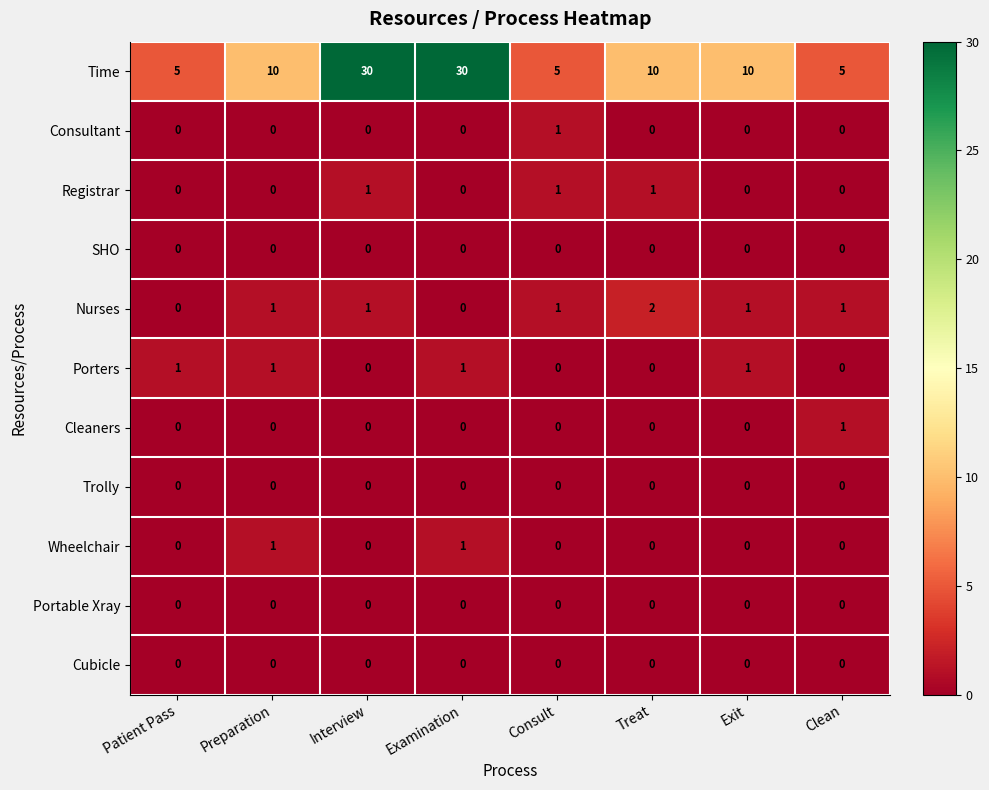

Which series has the widest spread of values?

Time